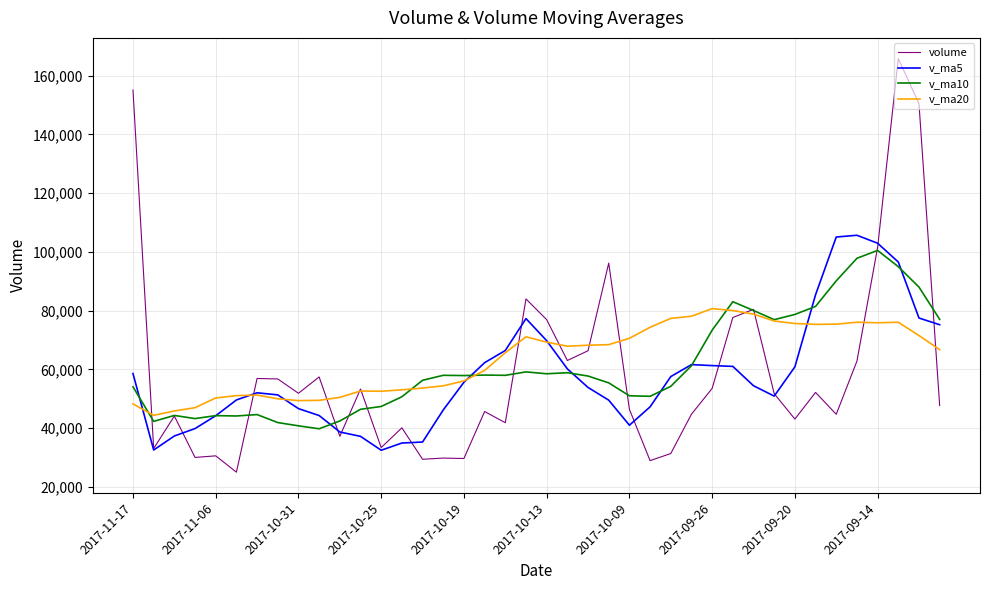

Which series has the largest range (max minus min)?

volume